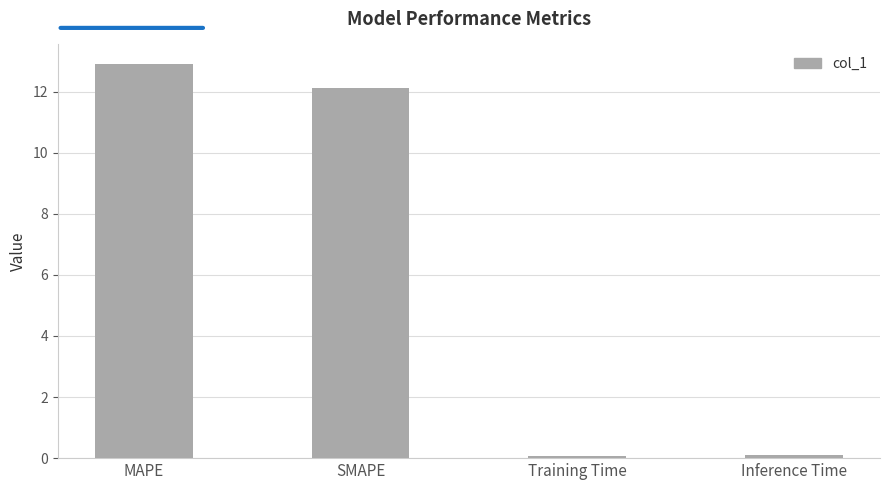

Between Training Time and MAPE, which is larger?

MAPE